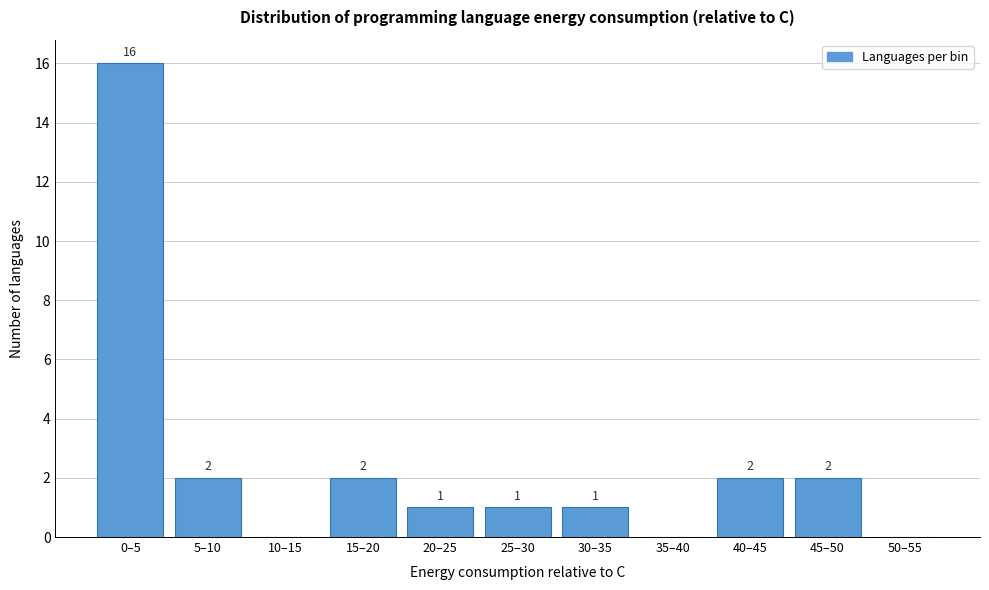

Reading left to right, what are all the values shown in this chart?

0–5=16	5–10=2	10–15=0	15–20=2	20–25=1	25–30=1	30–35=1	35–40=0	40–45=2	45–50=2	50–55=0